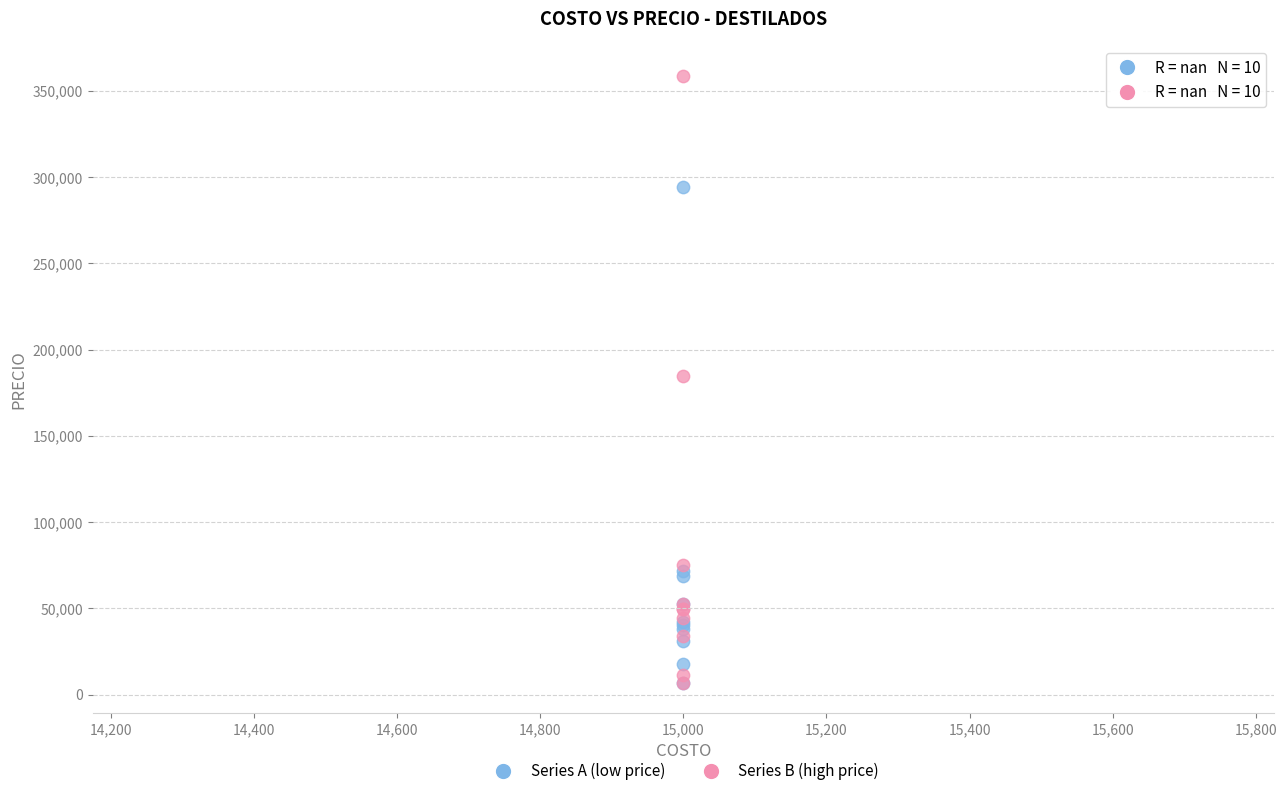

In the Series A (low price) series, what Y value is closest to 150394?

71530.0